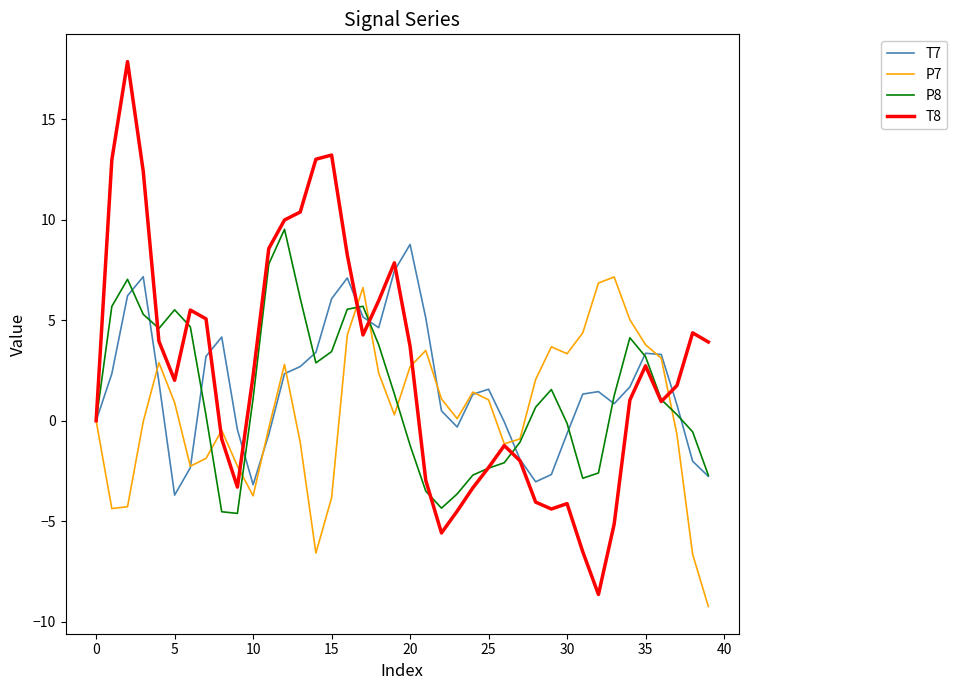

Which series has the largest range (max minus min)?

T8